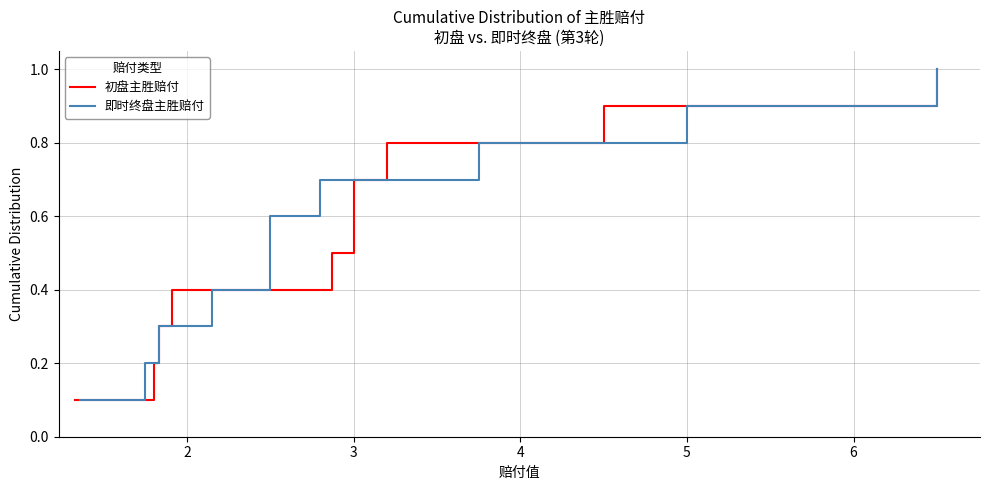

Which series has the largest total across all categories?

初盘主胜赔付